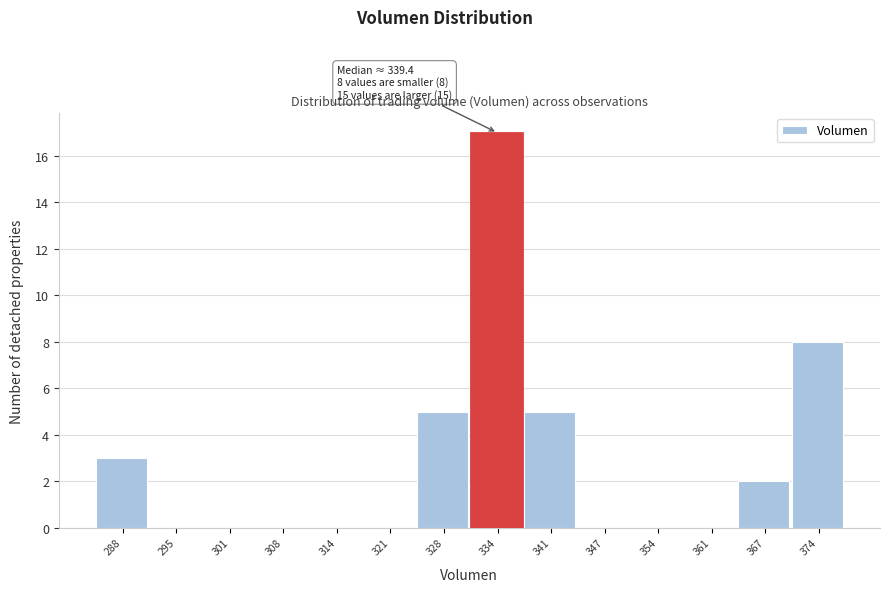

Reading left to right, list all the values displayed in this chart.

288=3	295=0	301=0	308=0	314=0	321=0	328=5	334=17	341=5	347=0	354=0	361=0	367=2	374=8